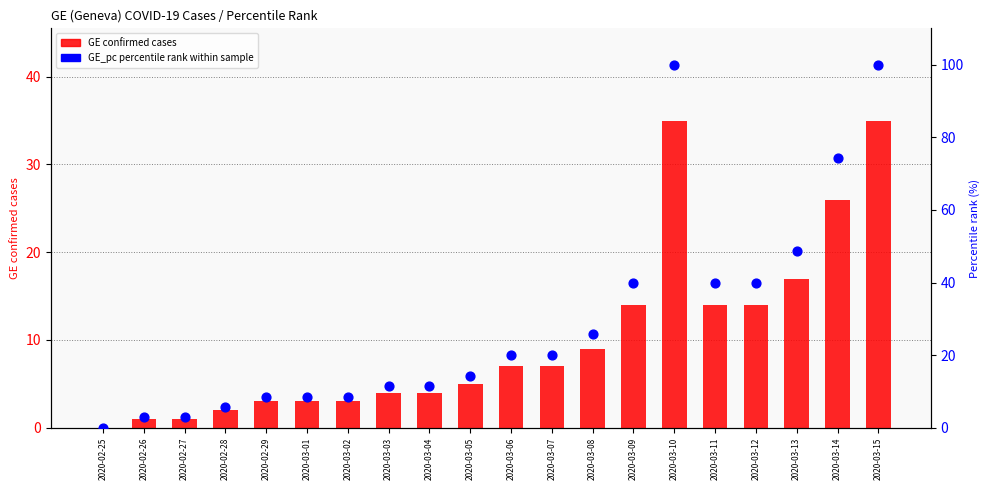

At how many categories does at least one series exceed 45?

4